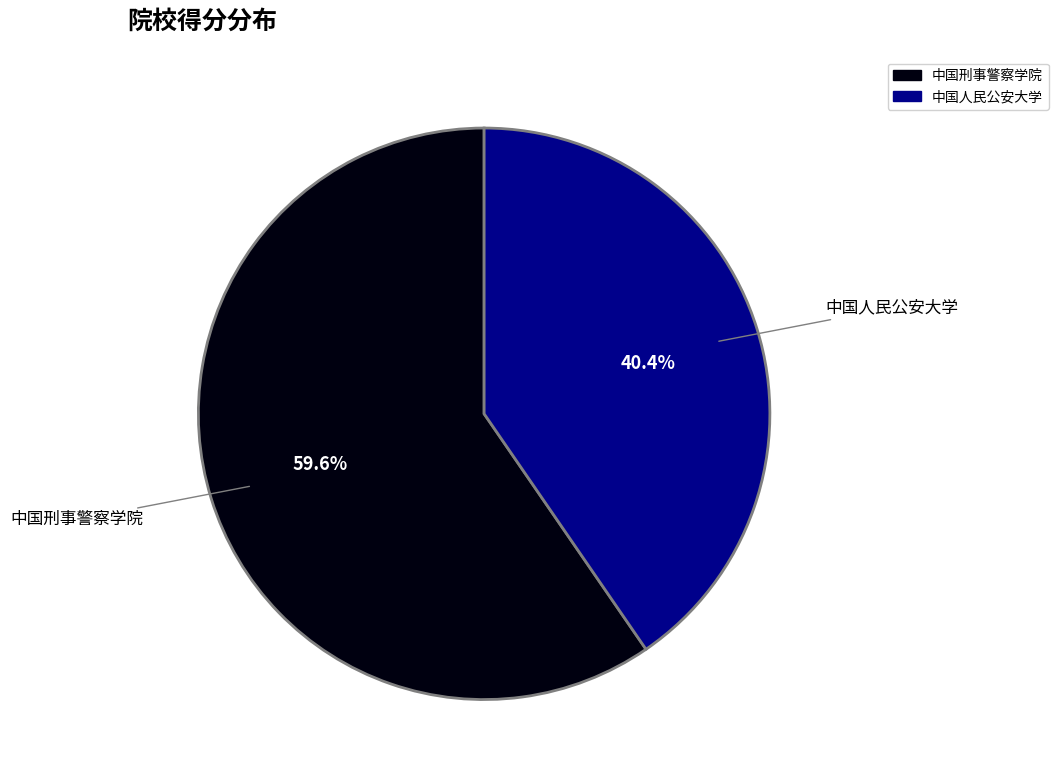

True or false: 中国刑事警察学院 accounts for 60% of the total.

True